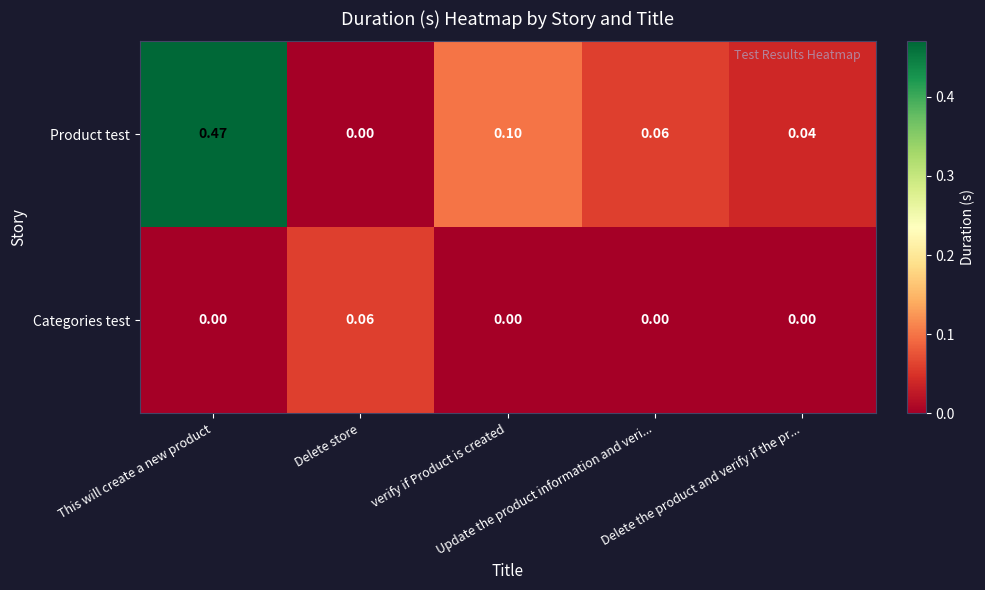

List the series in order of their overall mean, highest first.

Product test, Categories test